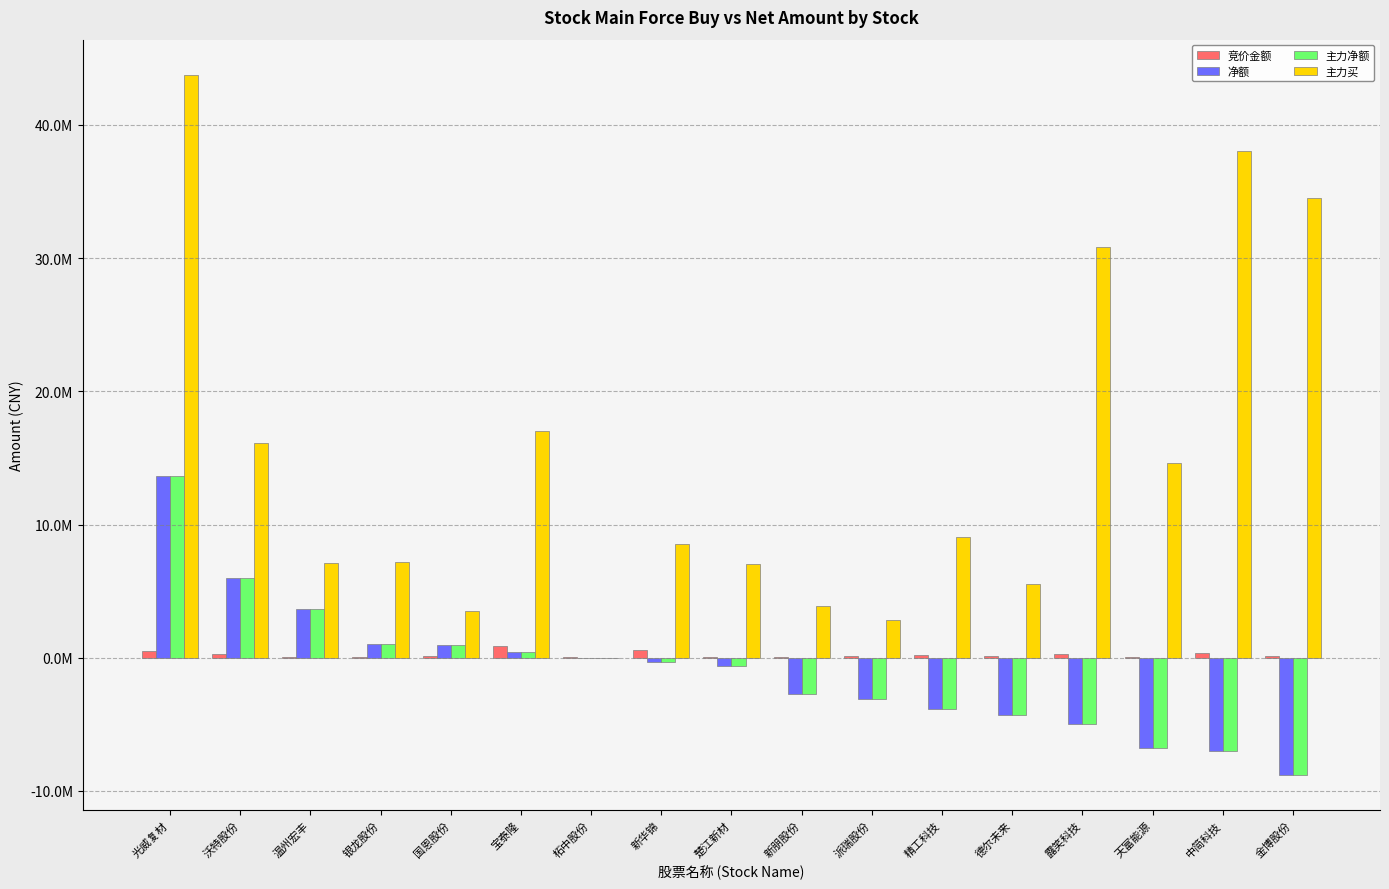

What are all the series names shown in the legend?

竞价金额, 净额, 主力净额, 主力买